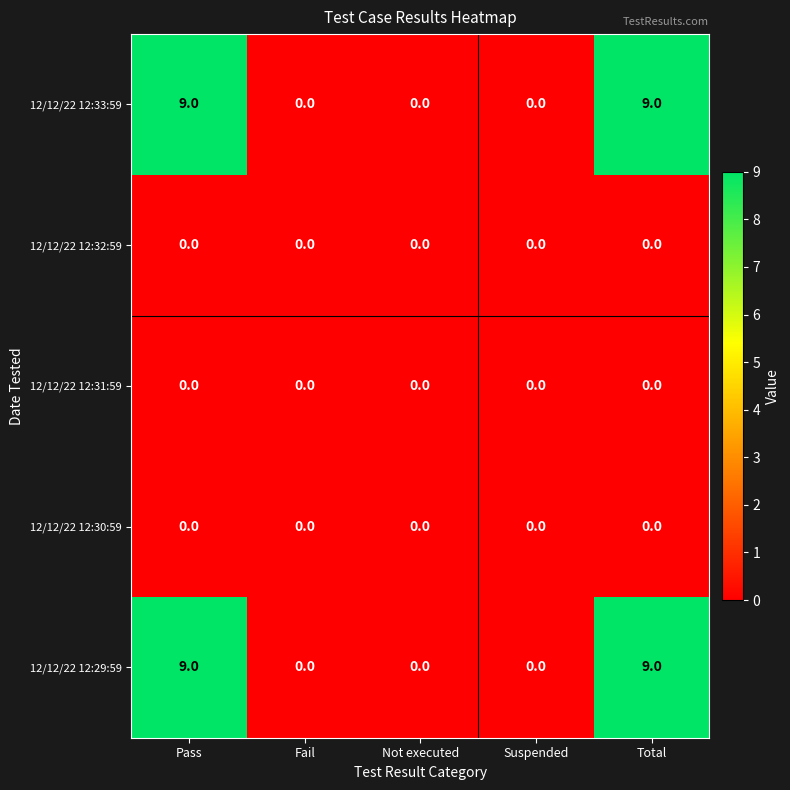

True or false: 12/12/22 12:33:59 has a value of 0 at Suspended.

True